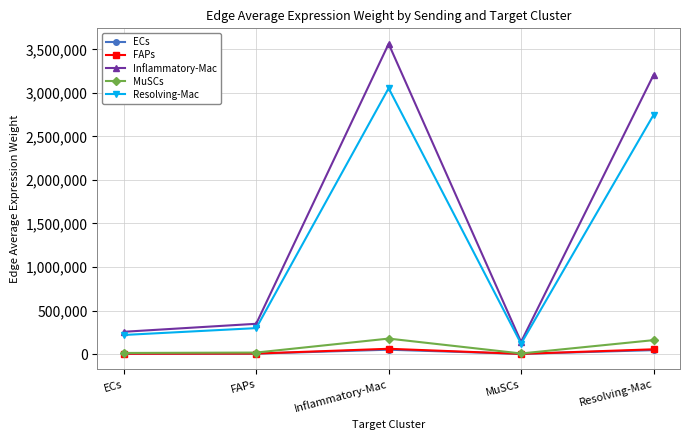

What is the value of the ECs point at the 1st from the left?

3609.8